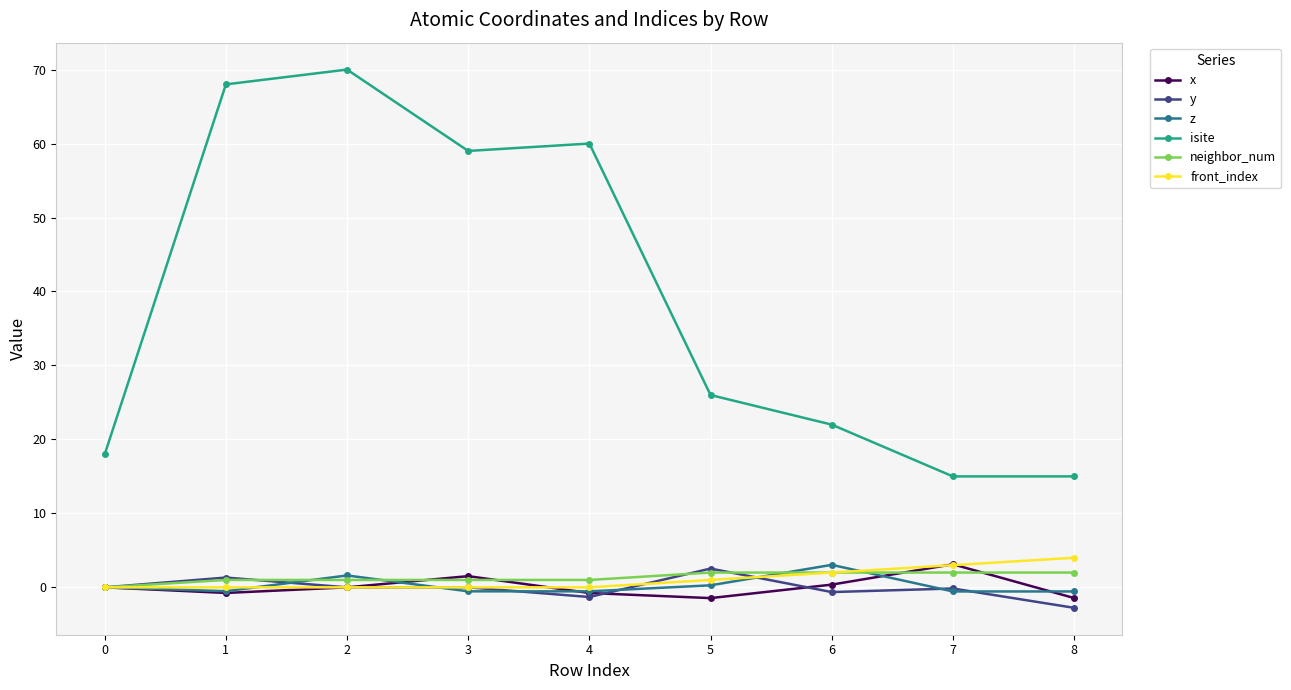

What is the value of the z point at the 2nd from the left?

-0.5